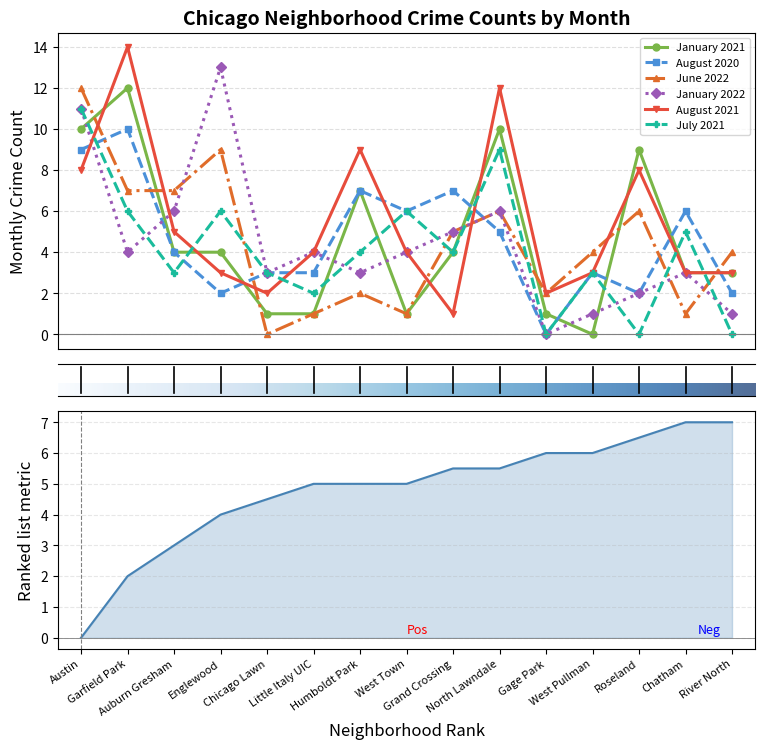

Reading right to left, extract all data points from this chart.

January 2021: River North=3	Chatham=3	Roseland=9	West Pullman=0	Gage Park=1	North Lawndale=10	Grand Crossing=4	West Town=1	Humboldt Park=7	Little Italy UIC=1	Chicago Lawn=1	Englewood=4	Auburn Gresham=4	Garfield Park=12	Austin=10
August 2020: River North=2	Chatham=6	Roseland=2	West Pullman=3	Gage Park=0	North Lawndale=5	Grand Crossing=7	West Town=6	Humboldt Park=7	Little Italy UIC=3	Chicago Lawn=3	Englewood=2	Auburn Gresham=4	Garfield Park=10	Austin=9
June 2022: River North=4	Chatham=1	Roseland=6	West Pullman=4	Gage Park=2	North Lawndale=6	Grand Crossing=5	West Town=1	Humboldt Park=2	Little Italy UIC=1	Chicago Lawn=0	Englewood=9	Auburn Gresham=7	Garfield Park=7	Austin=12
January 2022: River North=1	Chatham=3	Roseland=2	West Pullman=1	Gage Park=0	North Lawndale=6	Grand Crossing=5	West Town=4	Humboldt Park=3	Little Italy UIC=4	Chicago Lawn=3	Englewood=13	Auburn Gresham=6	Garfield Park=4	Austin=11
August 2021: River North=3	Chatham=3	Roseland=8	West Pullman=3	Gage Park=2	North Lawndale=12	Grand Crossing=1	West Town=4	Humboldt Park=9	Little Italy UIC=4	Chicago Lawn=2	Englewood=3	Auburn Gresham=5	Garfield Park=14	Austin=8
July 2021: River North=0	Chatham=5	Roseland=0	West Pullman=3	Gage Park=0	North Lawndale=9	Grand Crossing=4	West Town=6	Humboldt Park=4	Little Italy UIC=2	Chicago Lawn=3	Englewood=6	Auburn Gresham=3	Garfield Park=6	Austin=11